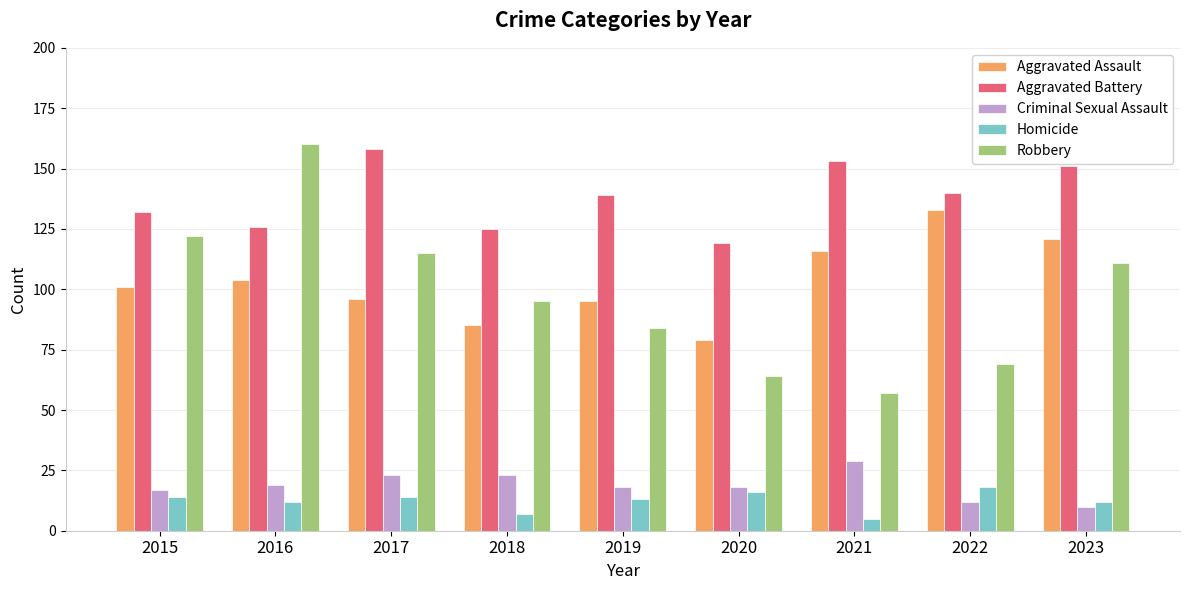

What is the minimum value shown in the chart?

5